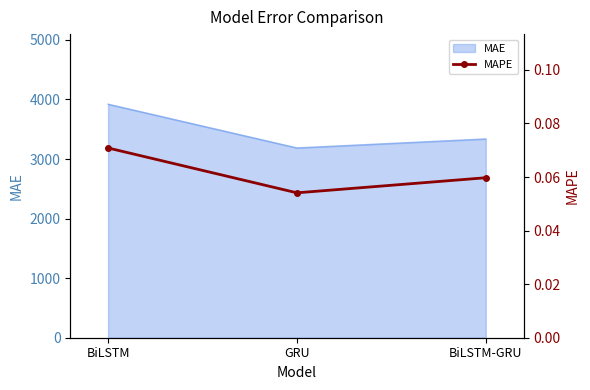

What is the value of the 3rd point from the left?

0.1